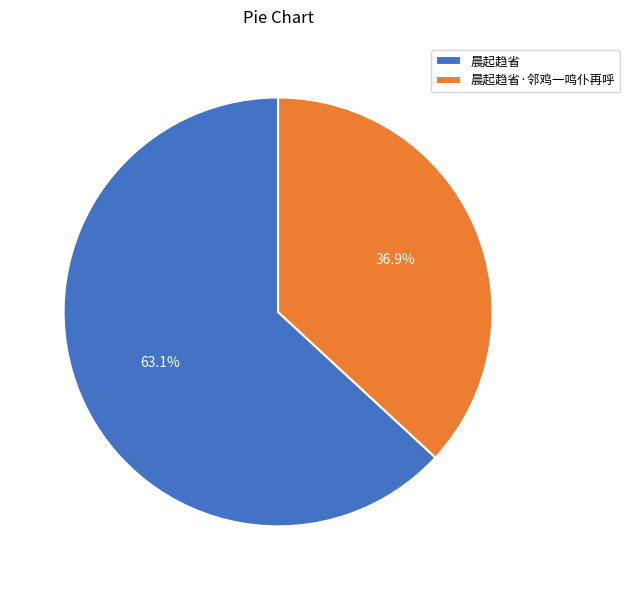

Approximately how many times larger is the value at 晨起趋省·邻鸡一鸣仆再呼 compared to 晨起趋省?

0.6